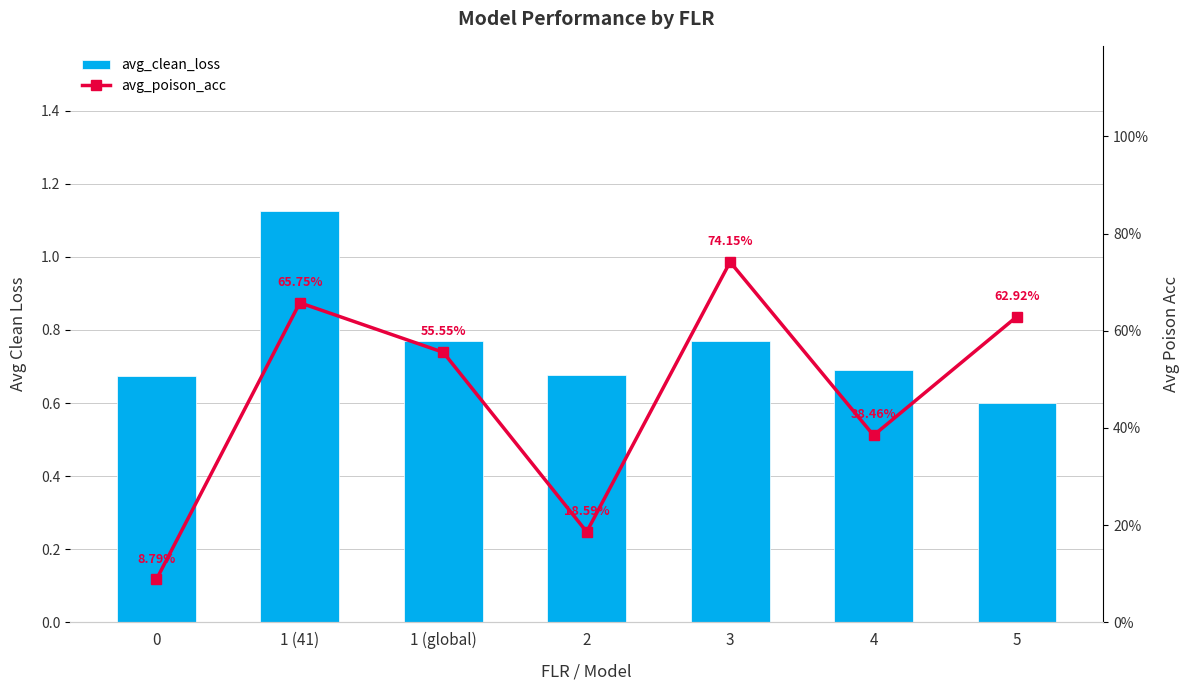

Reading right to left, transcribe all the data shown in this chart.

avg_clean_loss: 5=0.6	4=0.7	3=0.8	2=0.7	1 (global)=0.8	1 (41)=1.1	0=0.7
avg_poison_acc: 5=0.6	4=0.4	3=0.7	2=0.2	1 (global)=0.6	1 (41)=0.7	0=0.1